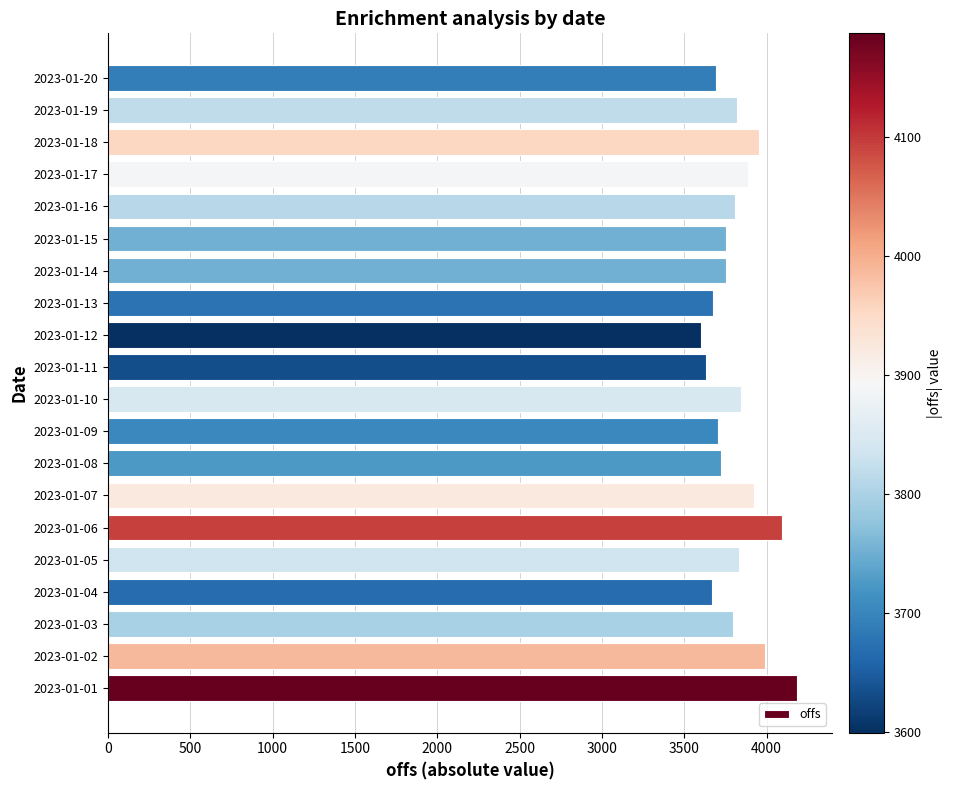

Approximately how many times larger is the value at 2023-01-14 compared to 2023-01-19?

1.0